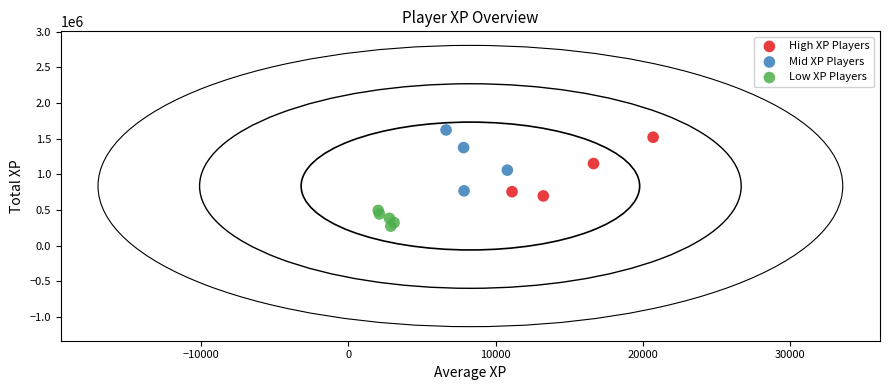

Which series contains the highest Y value?

Mid XP Players